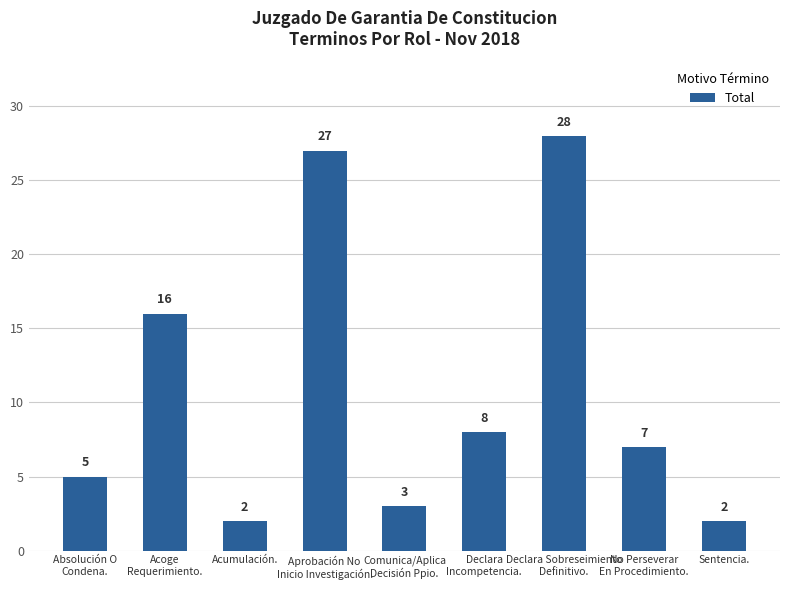

How many bars are there in total?

9